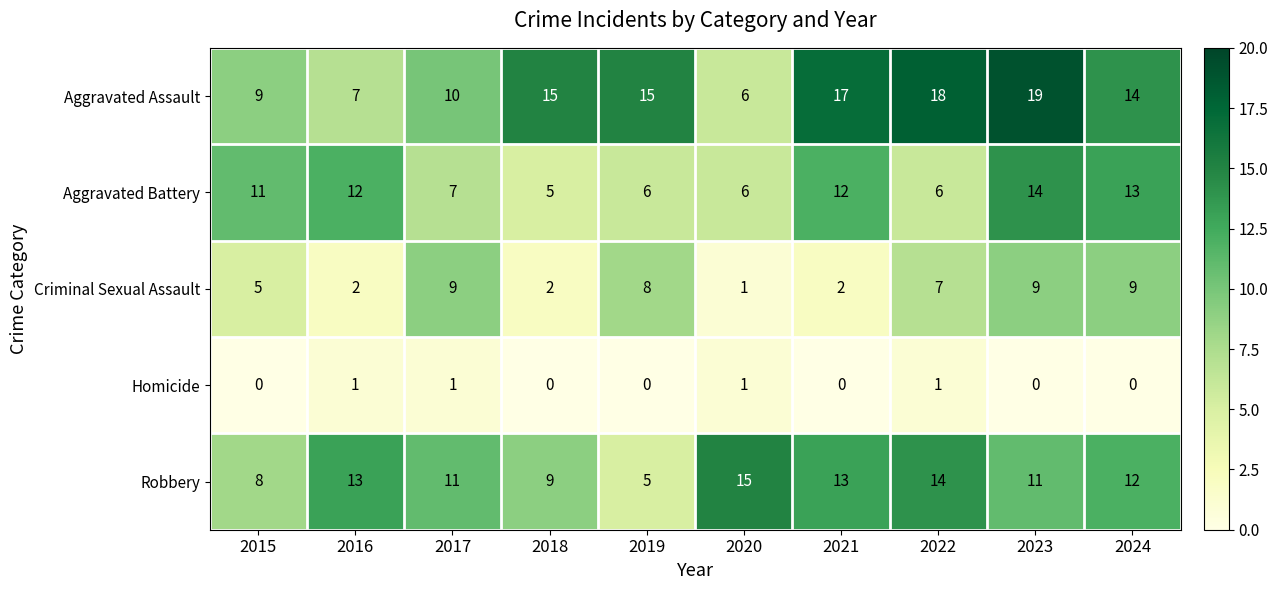

Is it true that Criminal Sexual Assault equals 2 at 2021?

True